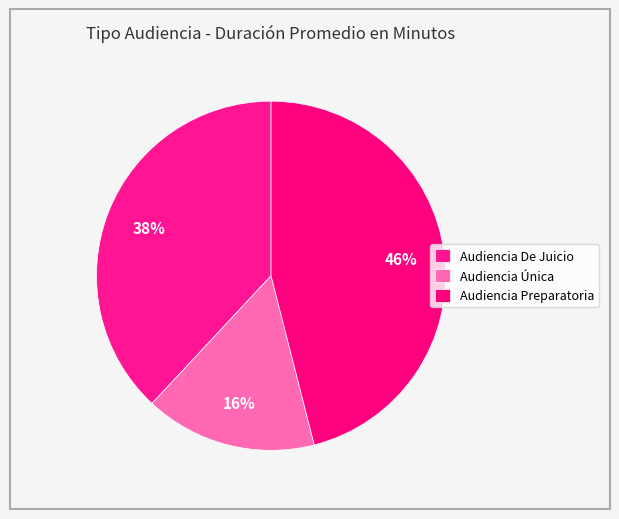

What is the smallest slice in the pie chart?

Audiencia Única